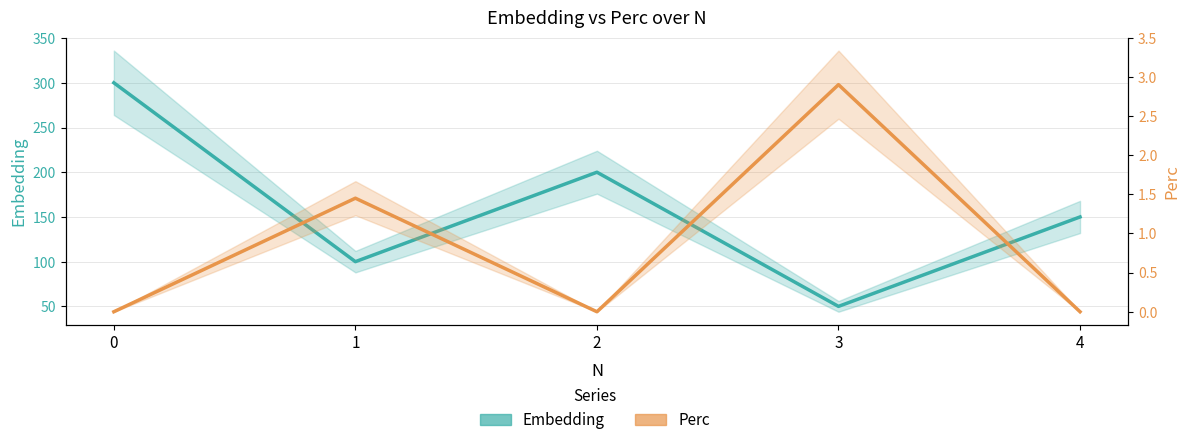

List the series in order of their overall mean, highest first.

Embedding, Perc